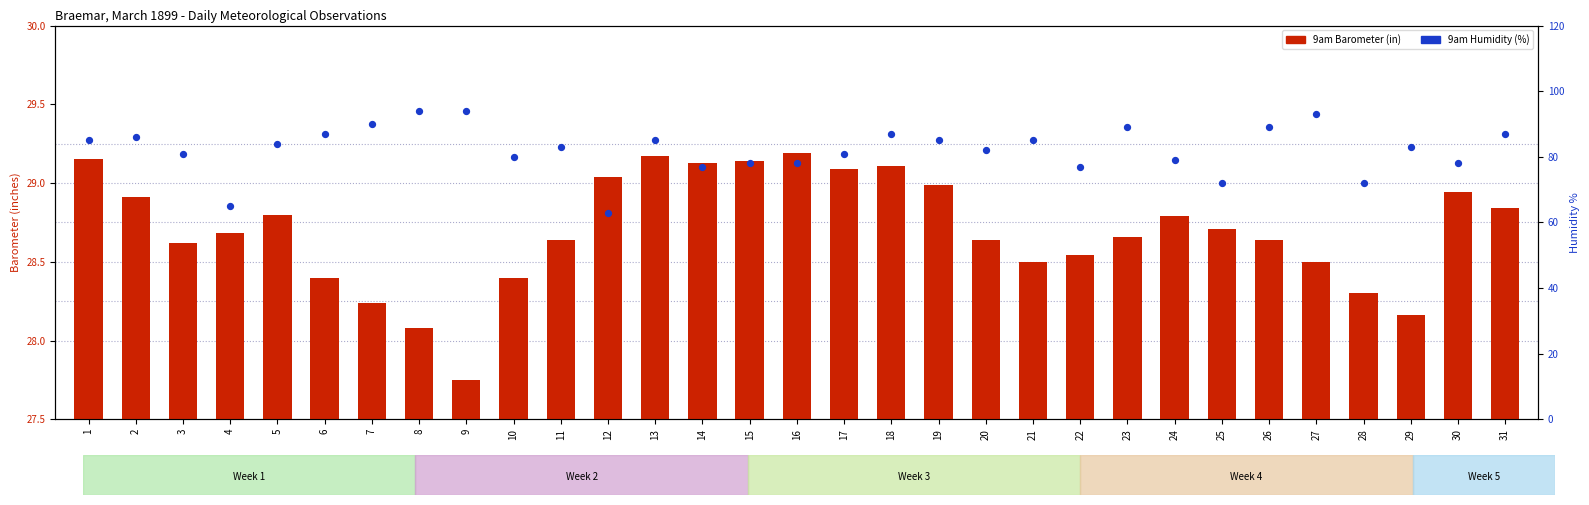

Which series contains the lowest Y value?

9am Barometer